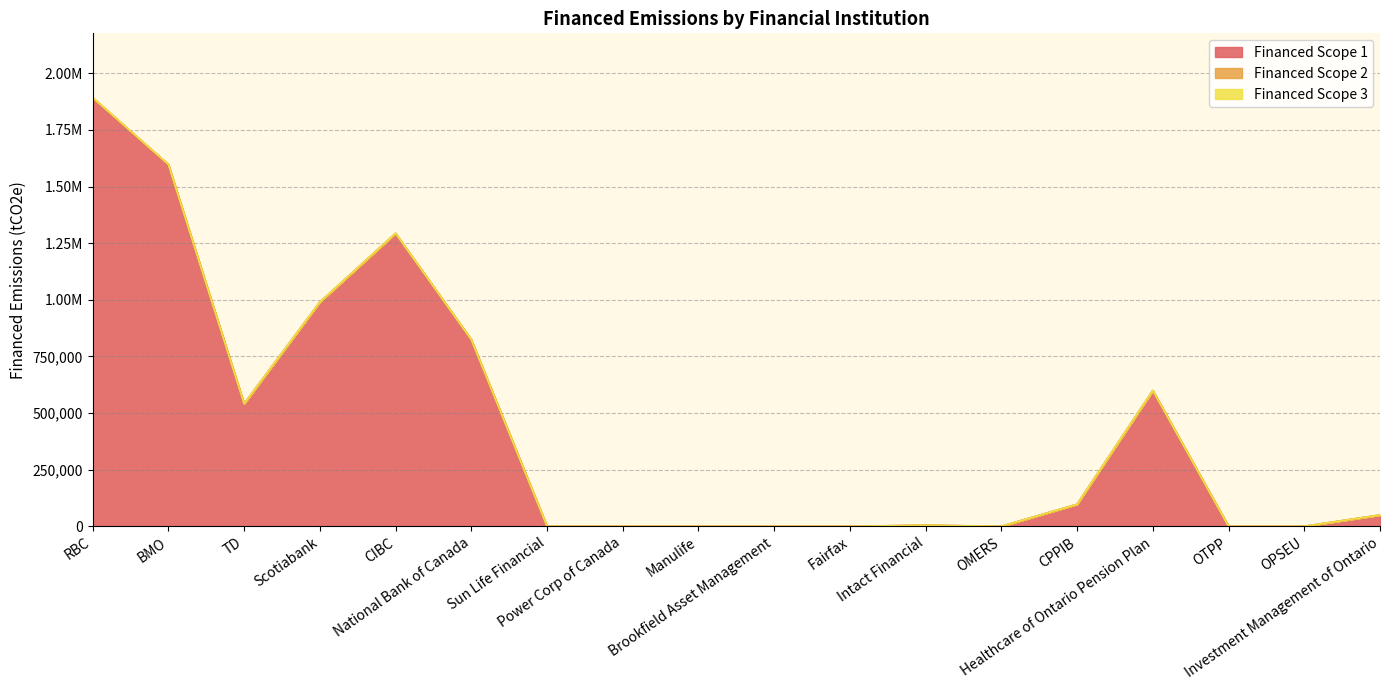

How many interior local valleys does the Financed Scope 1 series have?

2